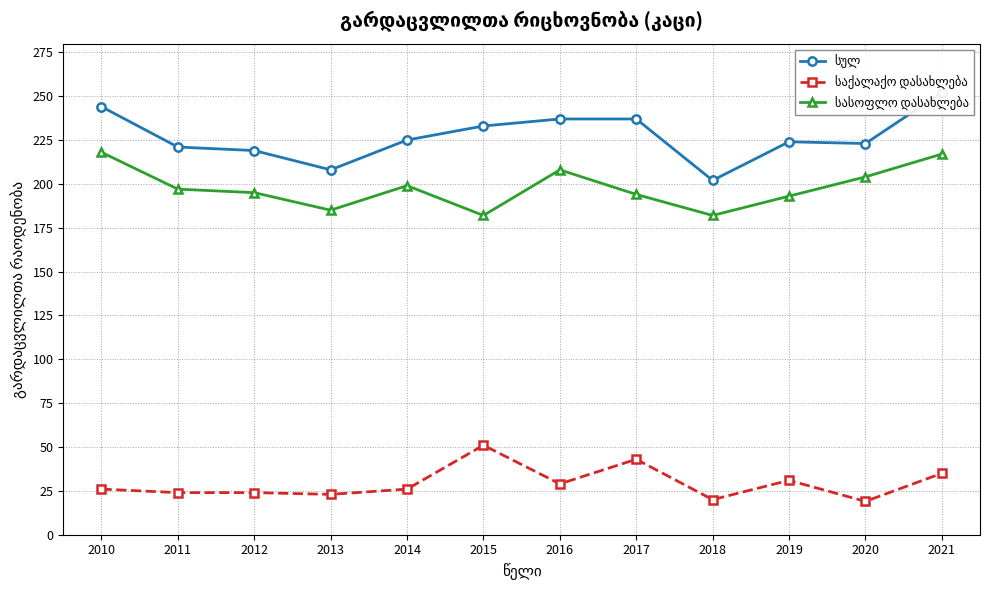

Which series has the largest total across all categories?

სულ